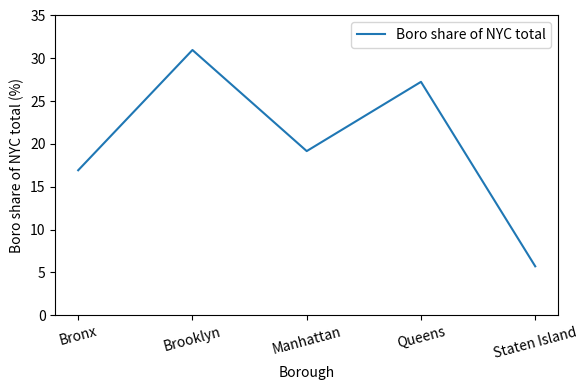

Between Brooklyn and Queens, which is larger?

Brooklyn